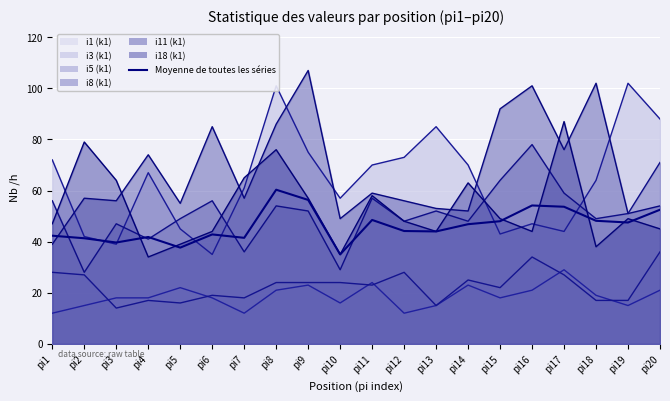

Which has a higher value, pi3 or pi20?

pi20